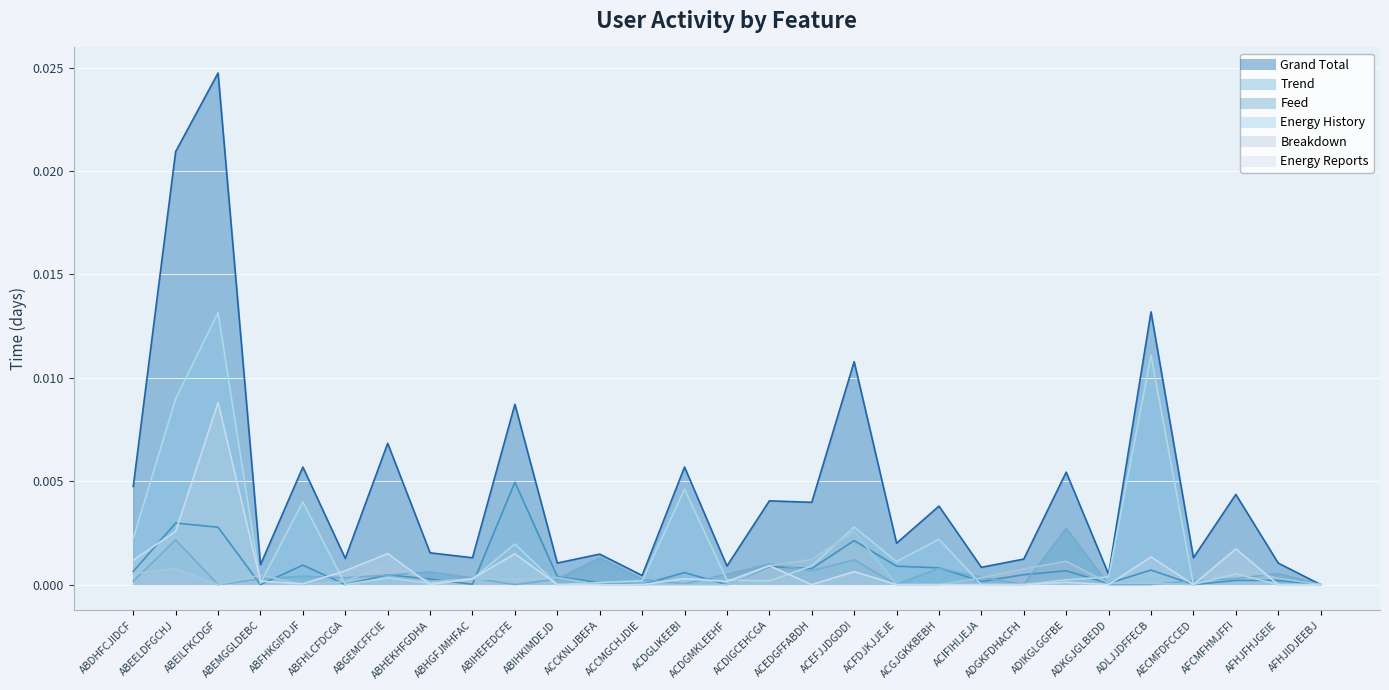

Between ABFHKGIFDJF and ABEILFKCDGF, which is larger?

ABEILFKCDGF